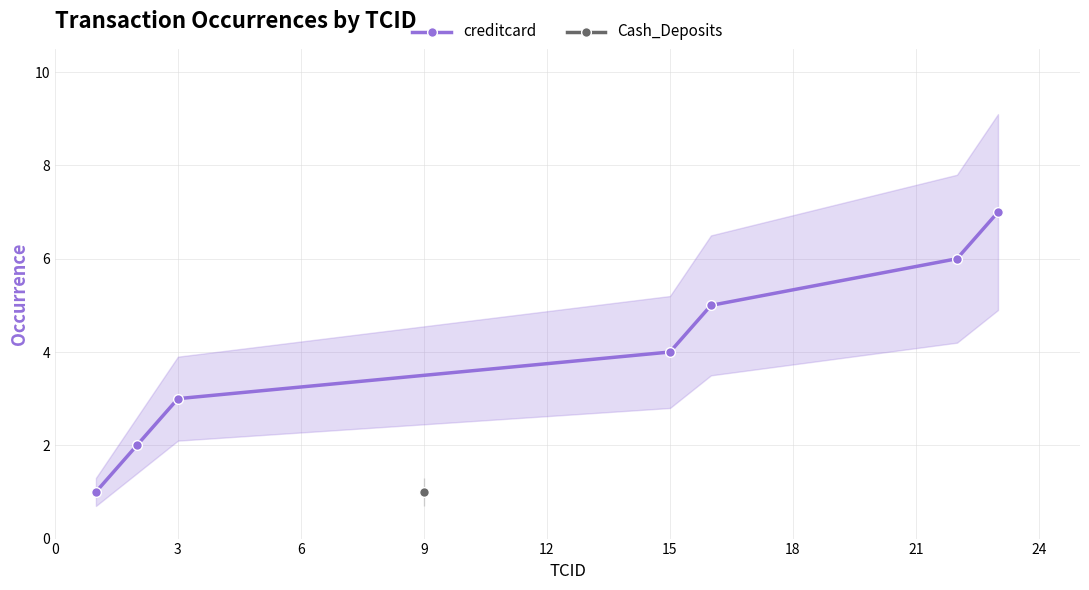

How many data points are less than 4?

3